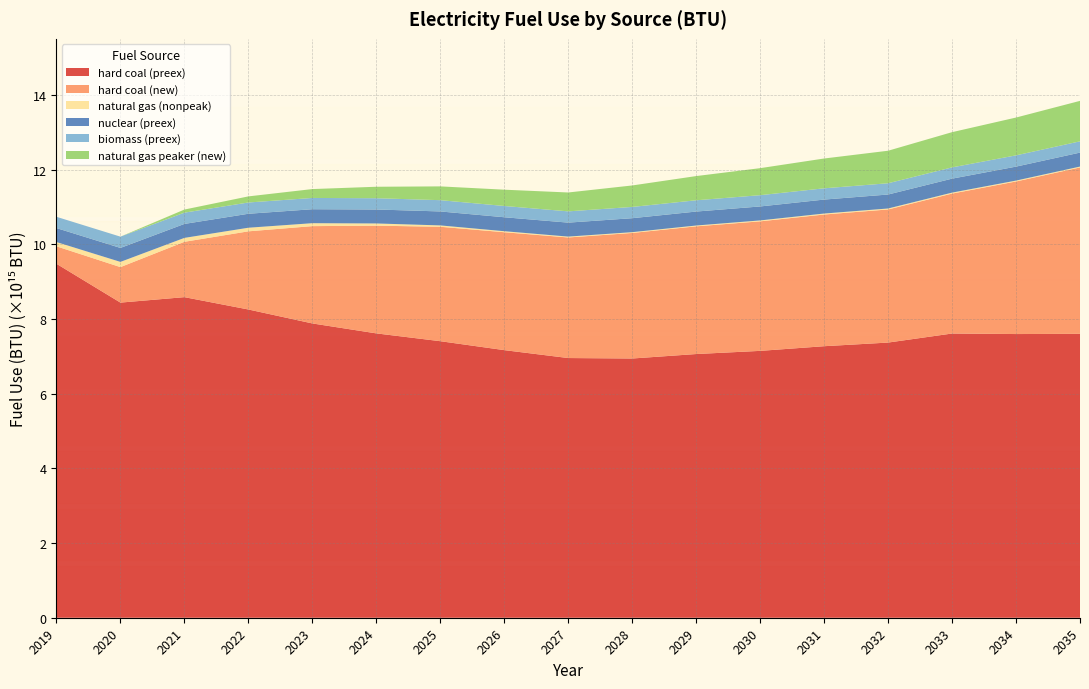

Reading left to right, what are all the values shown in this chart?

hard coal (preex): 2019=9478220000000000	2020=8438190000000000	2021=8584380000000000	2022=8253990000000000	2023=7880450000000000	2024=7614220000000000	2025=7405090000000000	2026=7165800000000000	2027=6953820000000000	2028=6941360000000000	2029=7061130000000000	2030=7145790000000000	2031=7270670000000000	2032=7368230000000000	2033=7610540000000000	2034=7596270000000000	2035=7601660000000000
hard coal (new): 2019=467379000000000	2020=950452000000000	2021=1482000000000000	2022=2092680000000000	2023=2605680000000000	2024=2884430000000000	2025=3063990000000000	2026=3156980000000000	2027=3228630000000000	2028=3361980000000000	2029=3419420000000000	2030=3468470000000000	2031=3526350000000000	2032=3564280000000000	2033=3746940000000000	2034=4085270000000000	2035=4455760000000000
natural gas (nonpeak): 2019=114411000000000	2020=139864000000000	2021=104776000000000	2022=96492300000000	2023=78596900000000	2024=58909500000000	2025=36252100000000	2026=27153100000000	2027=23313500000000	2028=20890700000000	2029=21874100000000	2030=24605500000000	2031=25957200000000	2032=25940600000000	2033=25817000000000	2034=24025400000000	2035=23515300000000
nuclear (preex): 2019=374046000000000	2020=374046000000000	2021=374046000000000	2022=374046000000000	2023=374046000000000	2024=374046000000000	2025=374046000000000	2026=374046000000000	2027=374046000000000	2028=374046000000000	2029=374046000000000	2030=374046000000000	2031=374046000000000	2032=374046000000000	2033=374046000000000	2034=374046000000000	2035=374046000000000
biomass (preex): 2019=301797000000000	2020=301797000000000	2021=301797000000000	2022=301797000000000	2023=301797000000000	2024=301797000000000	2025=301797000000000	2026=301797000000000	2027=301797000000000	2028=301797000000000	2029=301797000000000	2030=301797000000000	2031=301797000000000	2032=301797000000000	2033=301797000000000	2034=301797000000000	2035=301797000000000
natural gas peaker (new): 2019=0	2020=0	2021=82765800000000	2022=163254000000000	2023=237834000000000	2024=306993000000000	2025=369244000000000	2026=436114000000000	2027=505355000000000	2028=575011000000000	2029=648067000000000	2030=723639000000000	2031=797943000000000	2032=870499000000000	2033=942983000000000	2034=1012250000000000	2035=1083520000000000